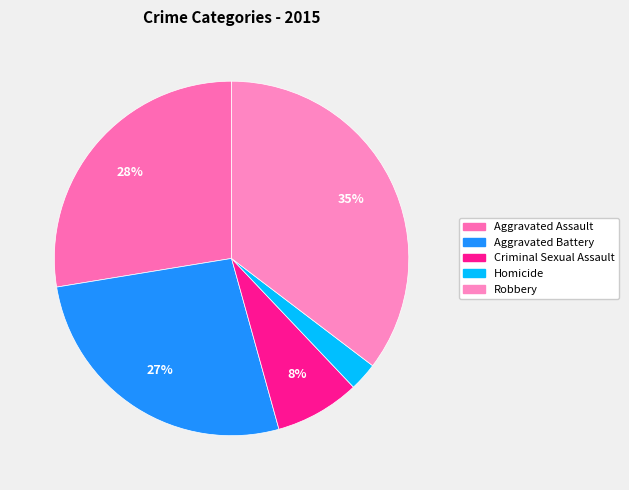

Does Homicide represent more than half of the total?

No